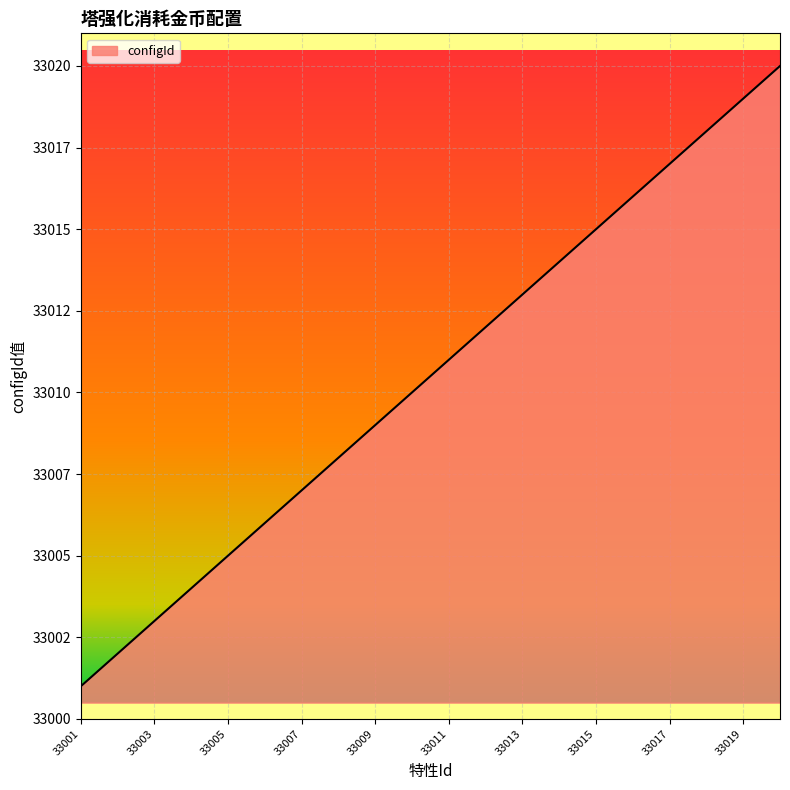

Does the chart have visible grid lines?

Yes